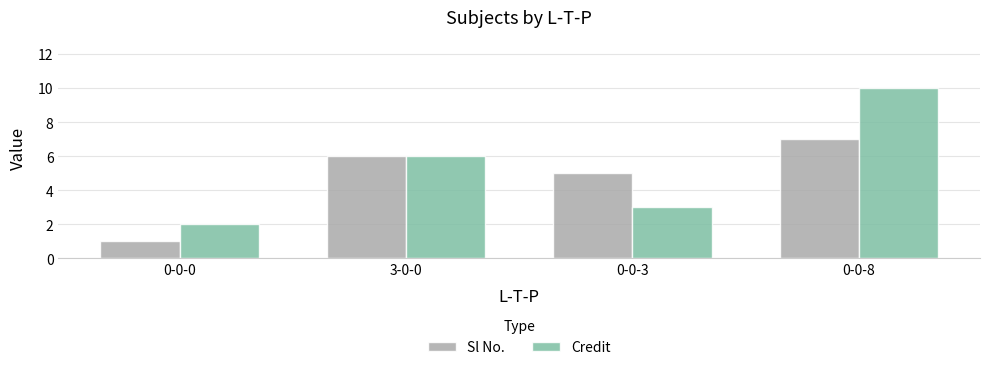

Rank the categories by Sl No. value from highest to lowest.

0-0-8, 3-0-0, 0-0-3, 0-0-0